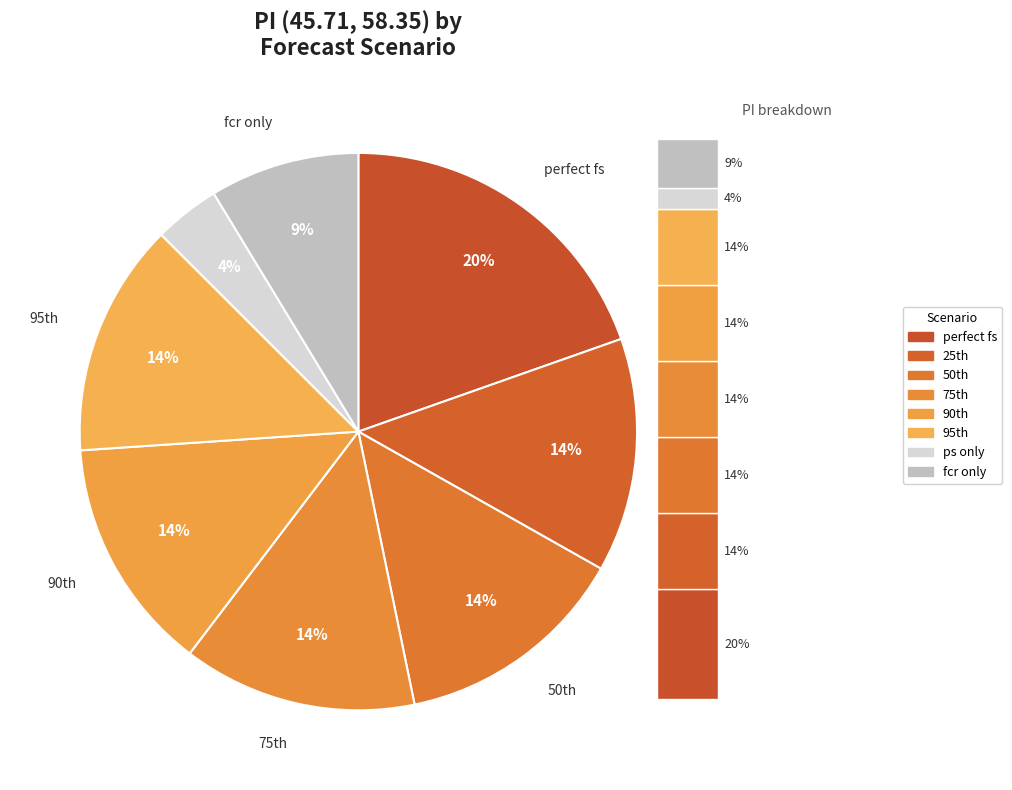

To the nearest percent, what portion does perfect fs represent?

20%